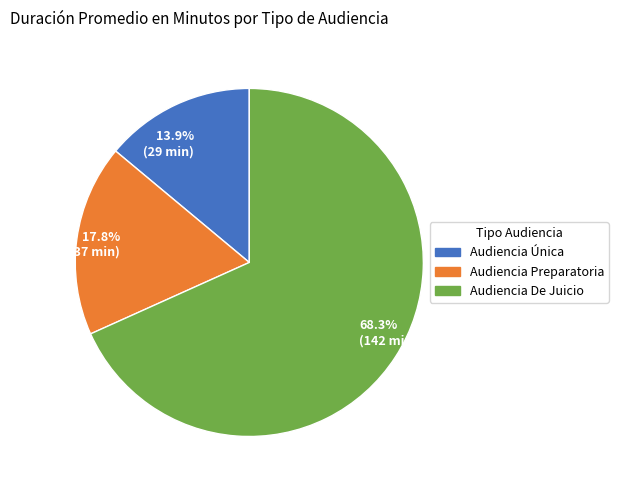

Is 17.8% (37 min) the majority of the pie?

No